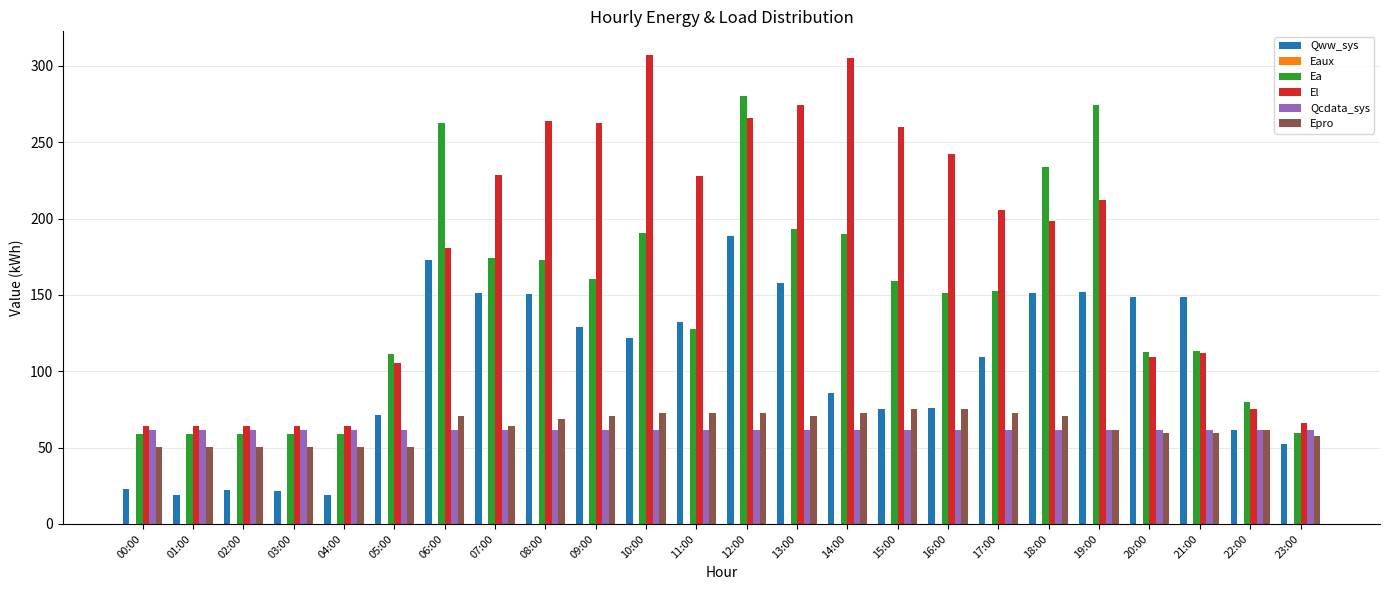

What is the sum of all El values?

4223.0